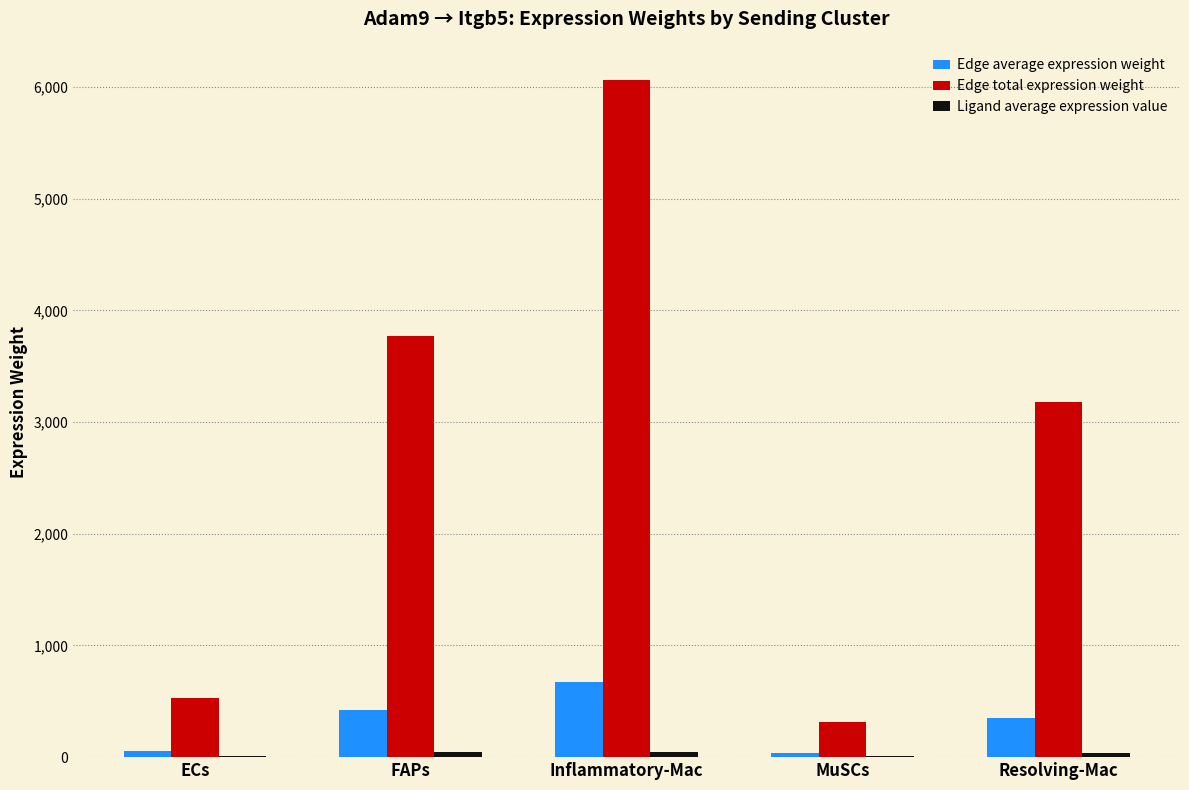

What is the sum of the Edge average expression weight values at Inflammatory-Mac and Resolving-Mac?

1027.4